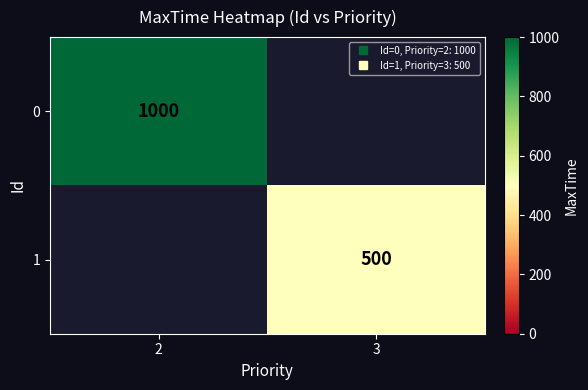

List the series in order of their peak value, highest first.

0, 1